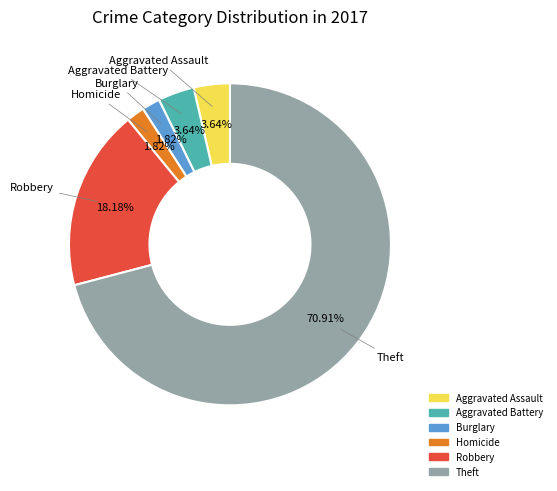

How many segments does this pie chart have?

6